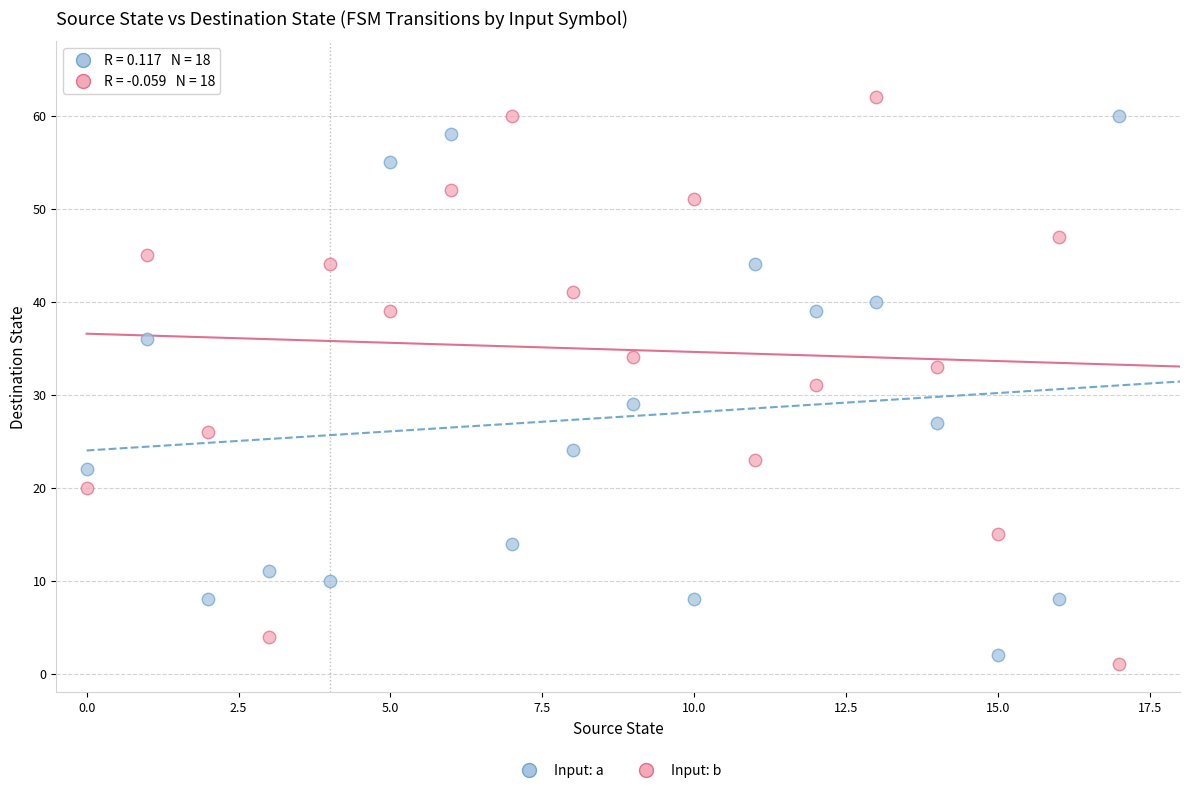

Across all data points, what is the range of Y values (max minus min)?

61